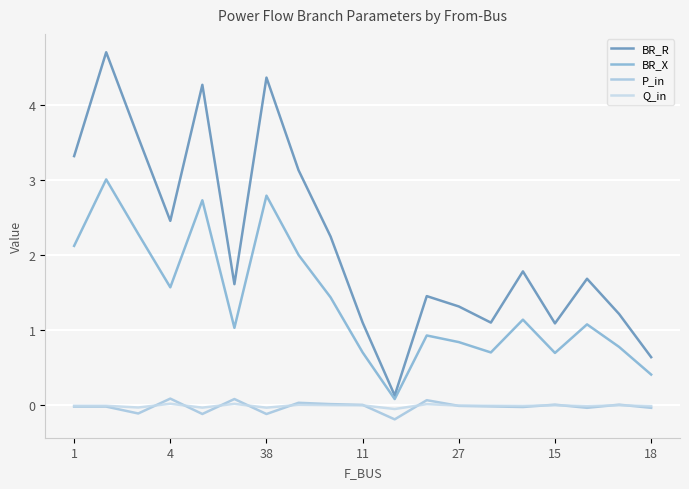

Does the chart have visible grid lines?

Yes